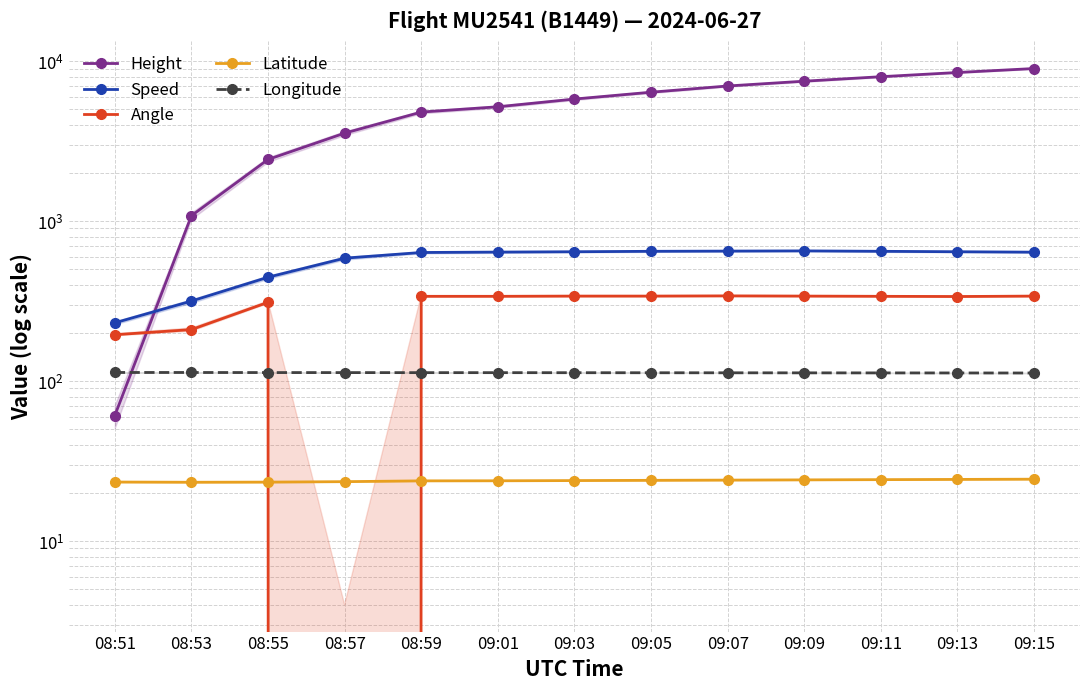

Which series has the largest total across all categories?

Height